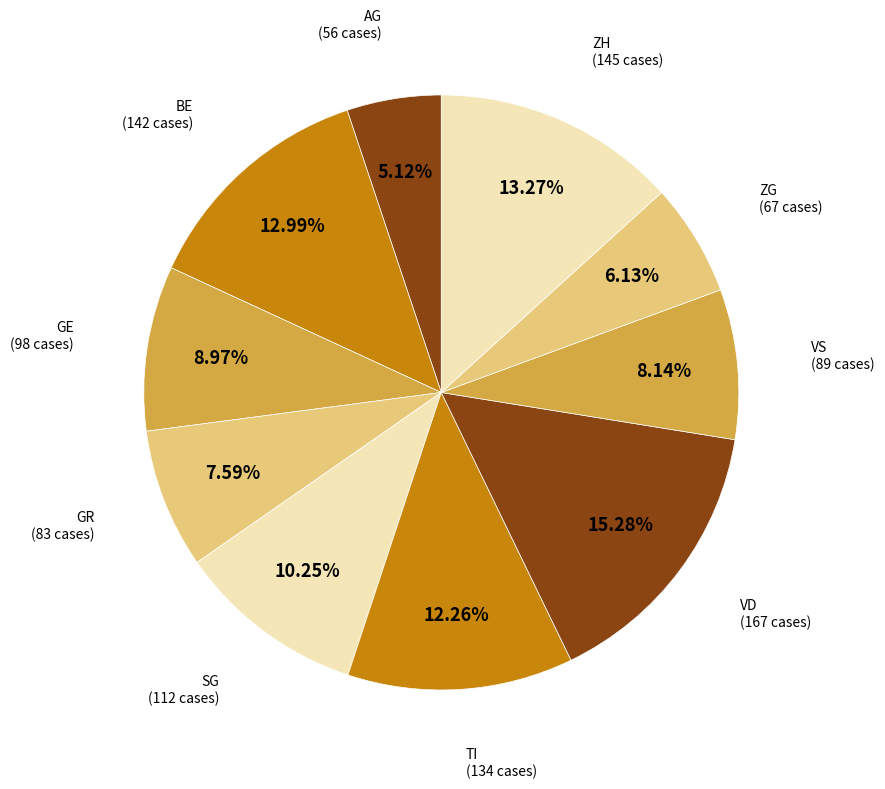

To the nearest percent, what portion does ZH represent?

13%